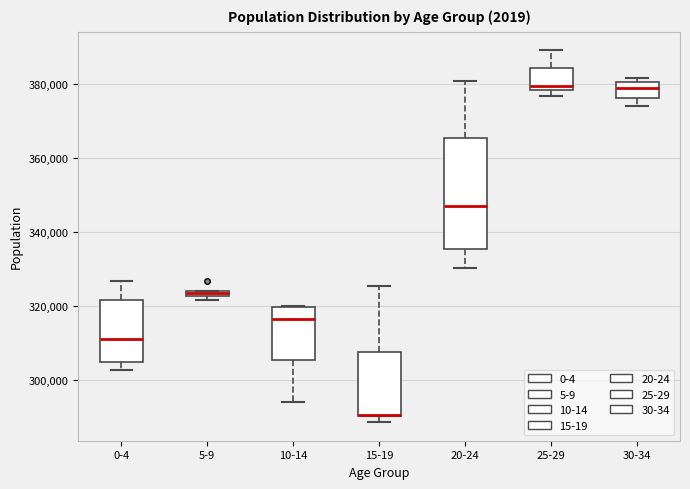

Which box is the tallest, from its lower edge to its upper edge?

20-24